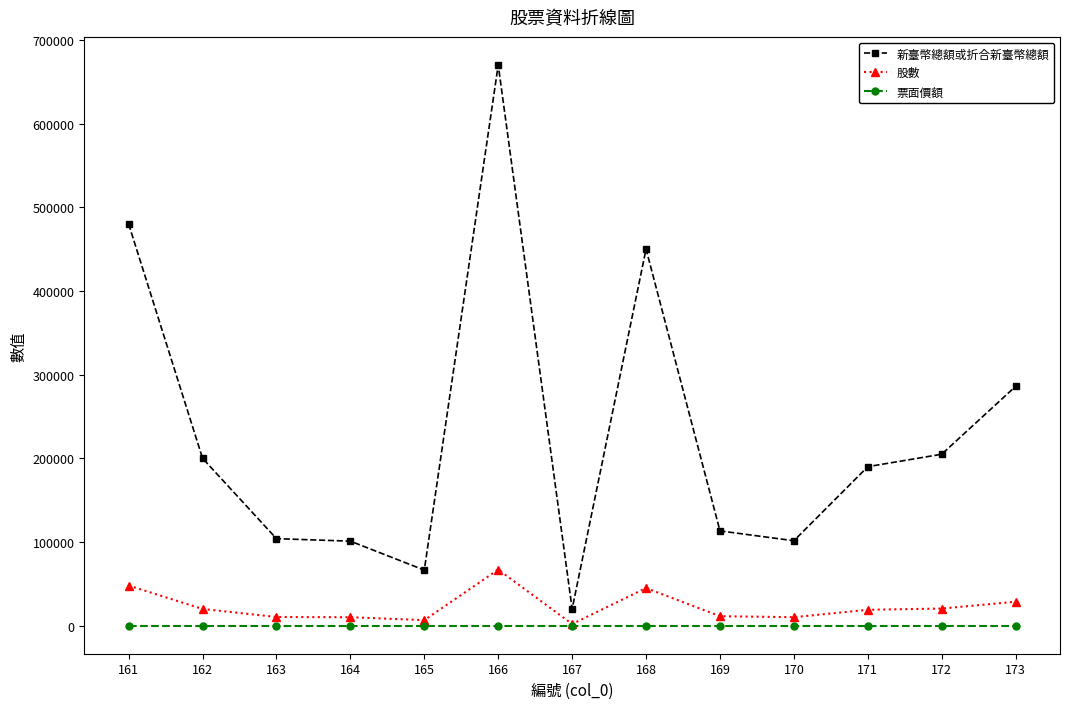

Is it true that 票面價額 equals 10 at 163?

True